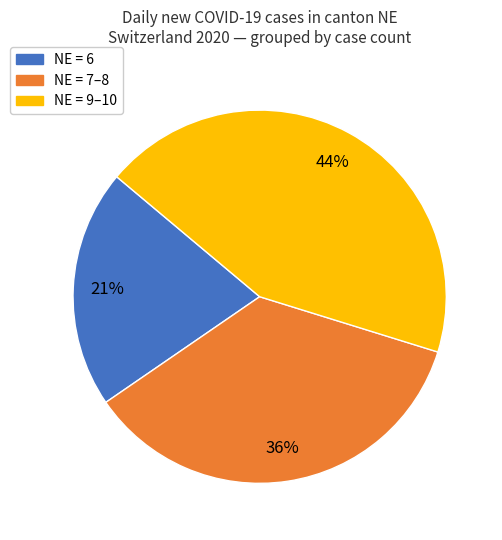

Does any single category account for the majority?

No